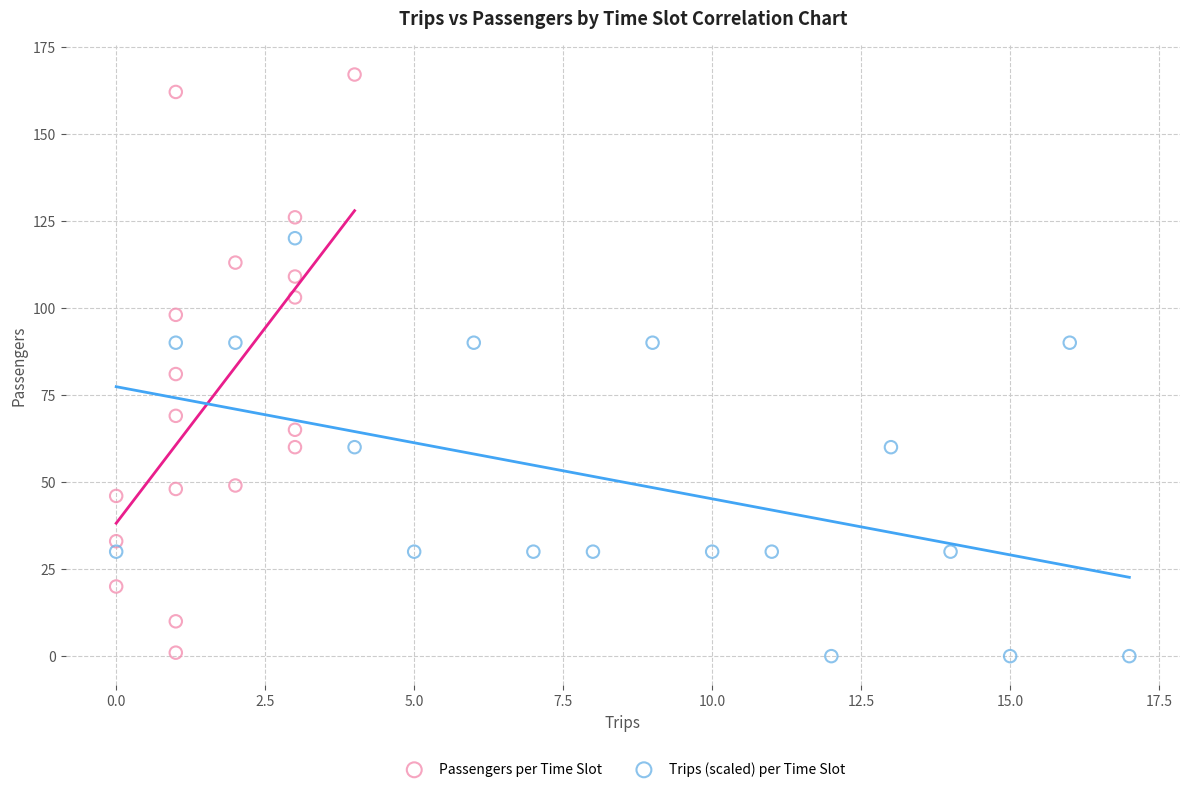

What are all the series names shown in the legend?

Passengers per Time Slot, Trips (scaled) per Time Slot